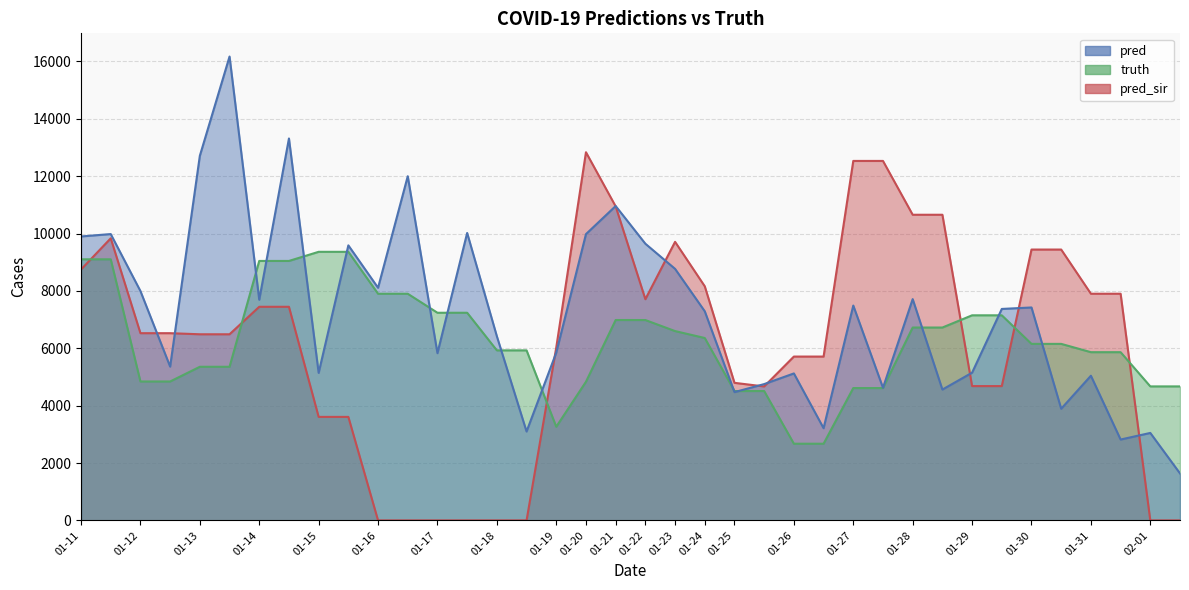

Rank the categories by truth value from highest to lowest.

2021-01-15, 2021-01-15, 2021-01-11, 2021-01-11, 2021-01-14, 2021-01-14, 2021-01-16, 2021-01-16, 2021-01-17, 2021-01-17, 2021-01-29, 2021-01-29, 2021-01-21, 2021-01-22, 2021-01-28, 2021-01-28, 2021-01-23, 2021-01-24, 2021-01-30, 2021-01-30, 2021-01-18, 2021-01-18, 2021-01-31, 2021-01-31, 2021-01-13, 2021-01-13, 2021-01-12, 2021-01-12, 2021-01-20, 2021-02-01, 2021-02-01, 2021-01-27, 2021-01-27, 2021-01-25, 2021-01-25, 2021-01-19, 2021-01-26, 2021-01-26